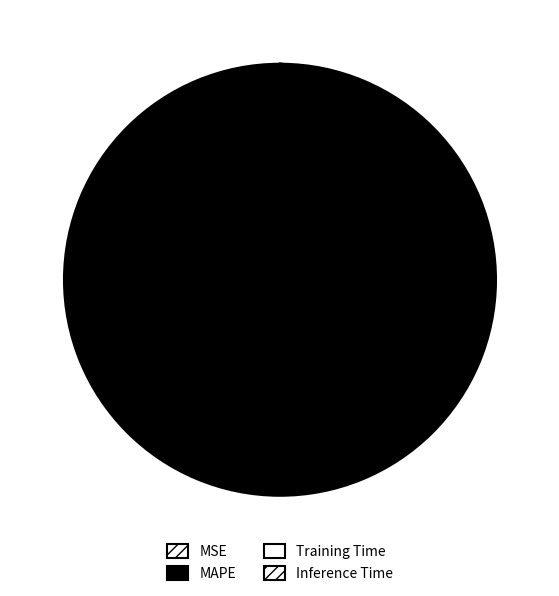

True or false: Inference Time accounts for 6% of the total.

False